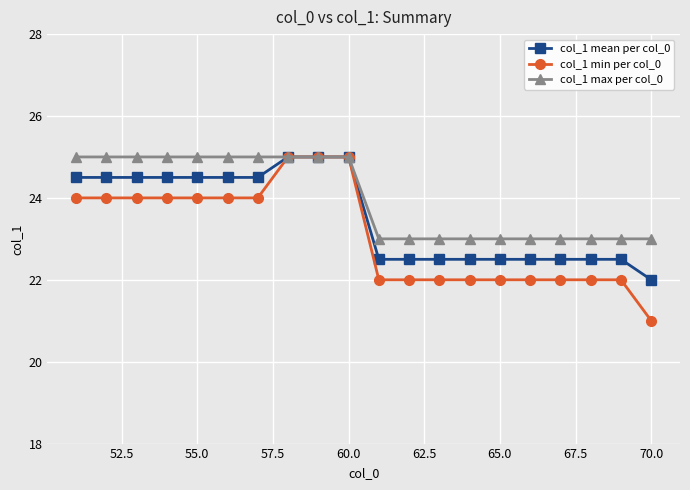

What is the greatest value displayed?

25.0